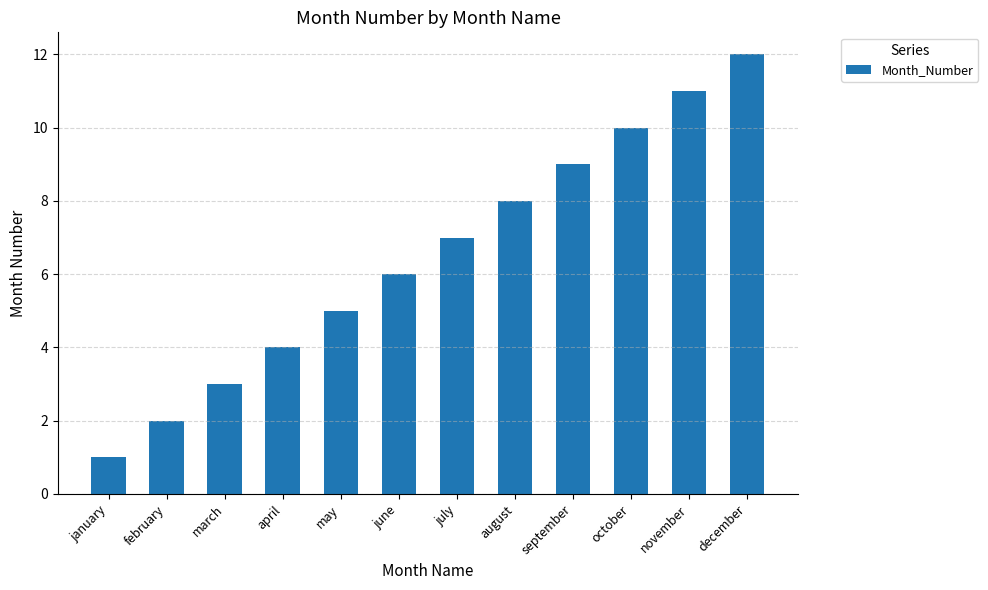

Rank the categories by value from highest to lowest.

december, november, october, september, august, july, june, may, april, march, february, january